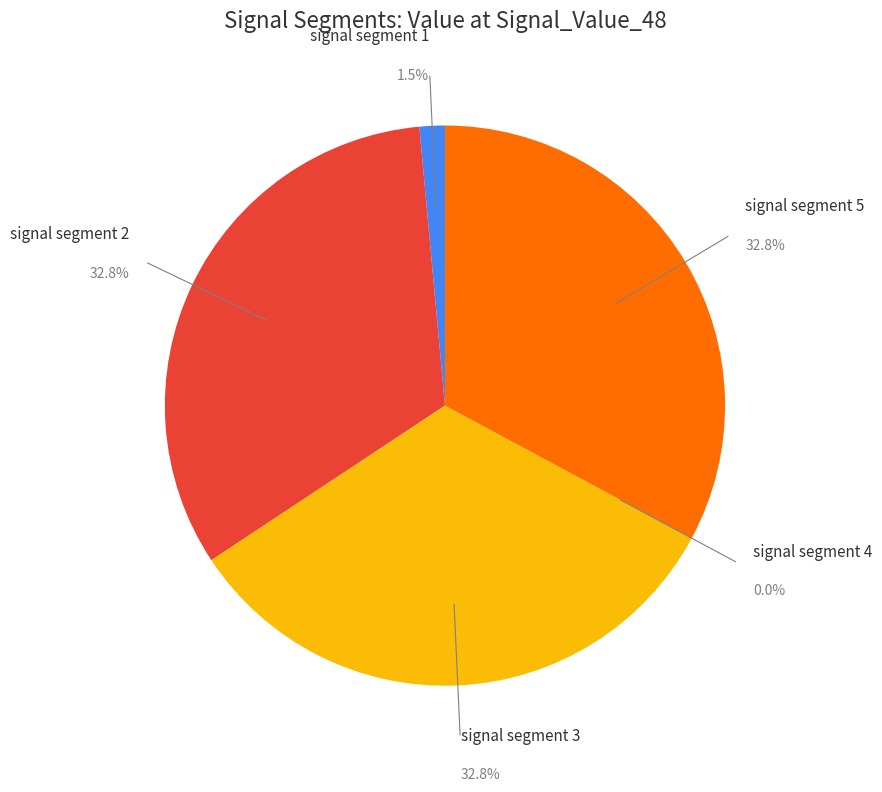

What percentage is the signal segment 5 slice, to the nearest percent?

33%